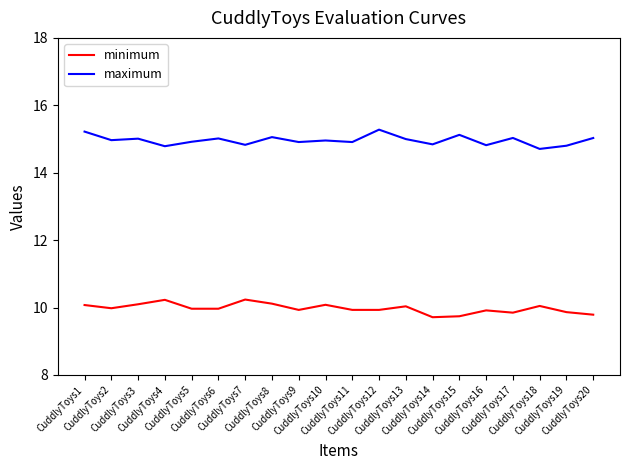

What is the lowest value of the minimum series?

9.7